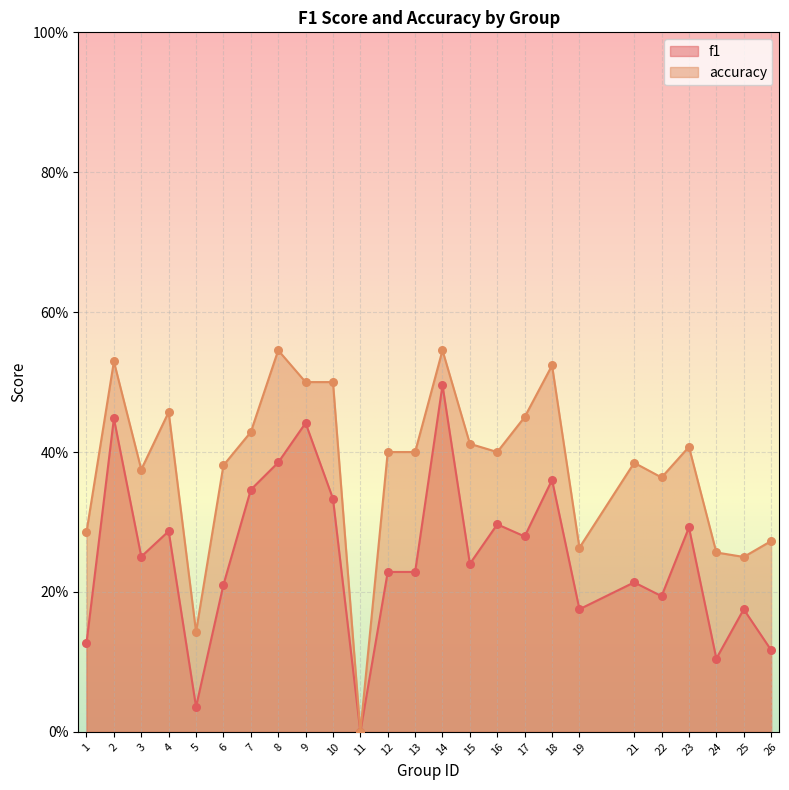

What are all the series names shown in the legend?

f1, accuracy